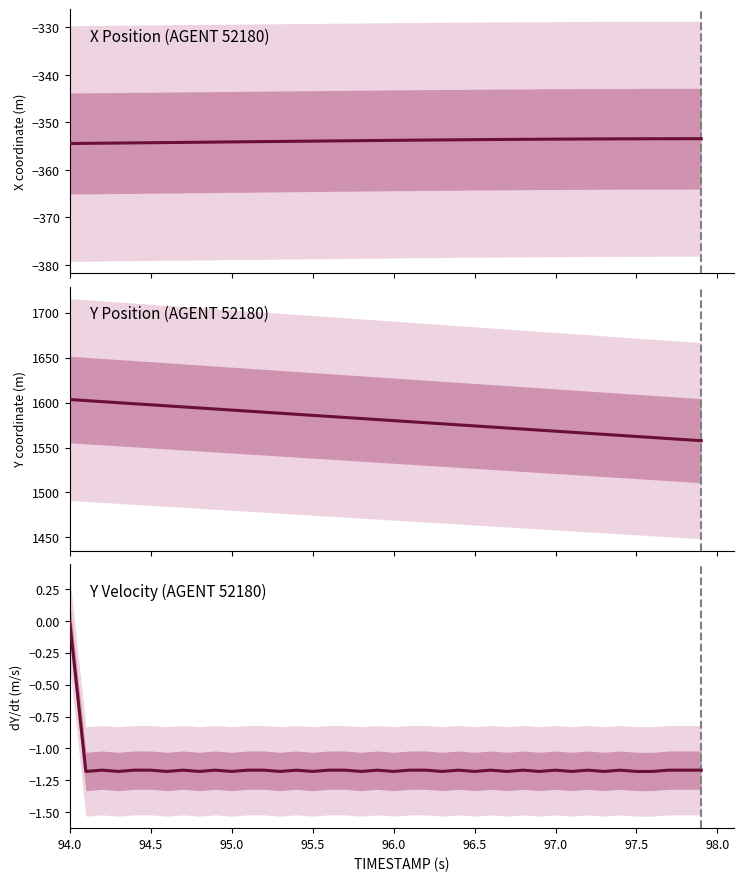

Where is dY/dt nearest to the value 0?

94.0